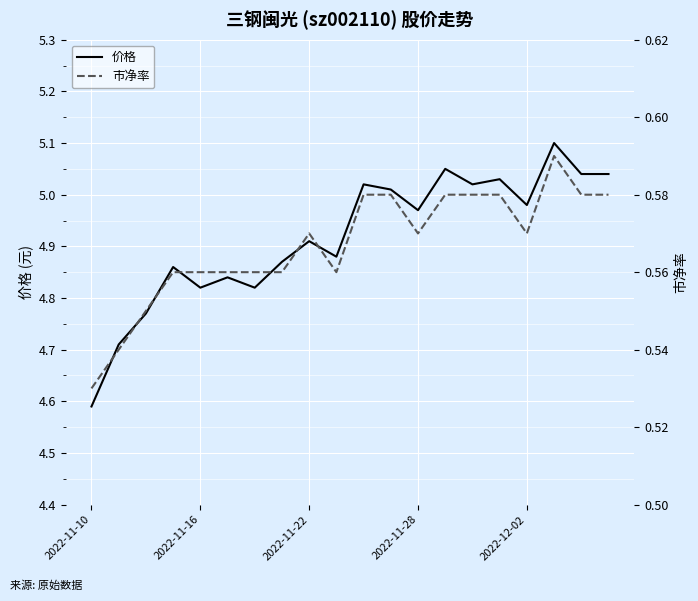

What is the highest value of the 价格 series?

5.1